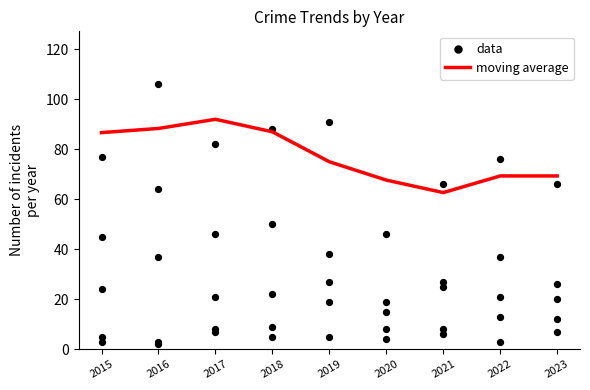

What are all the series names shown in the legend?

moving average, data